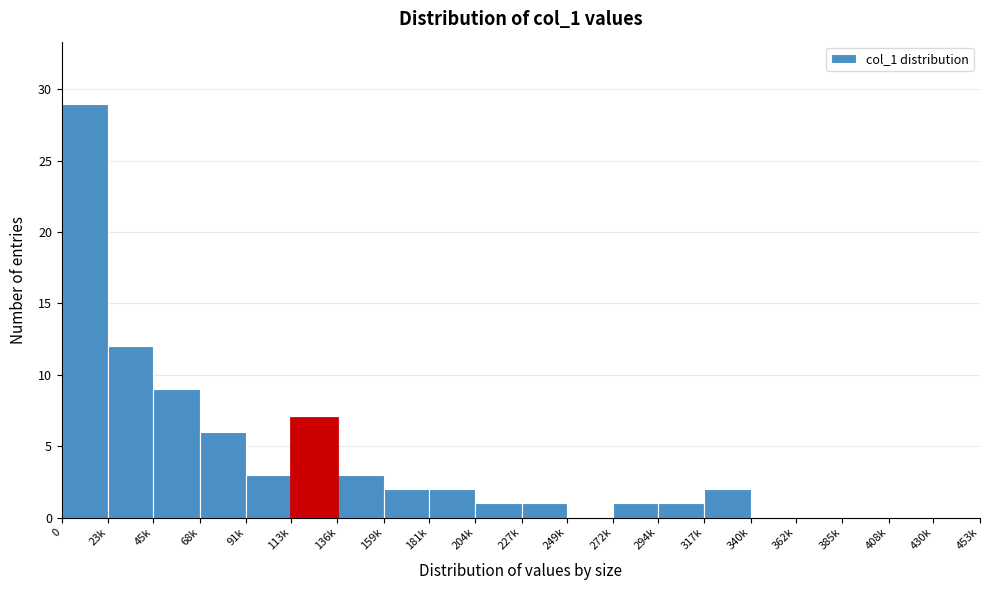

Reading left to right, transcribe all the data shown in this chart.

0=29	23k=12	45k=9	68k=6	91k=3	113k=7	136k=3	159k=2	181k=2	204k=1	227k=1	249k=0	272k=1	294k=1	317k=2	340k=0	362k=0	385k=0	408k=0	430k=0